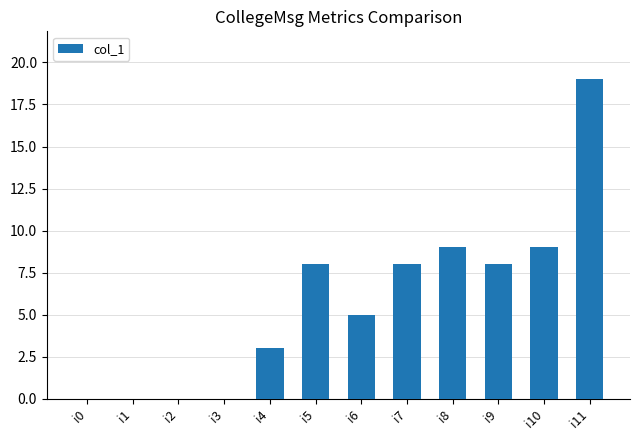

Count the number of data series in this chart.

1